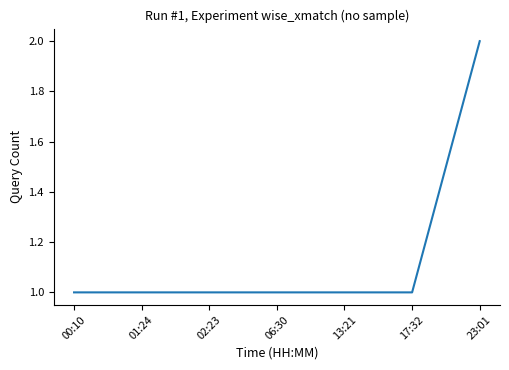

Which category has the highest value across all series?

23:01